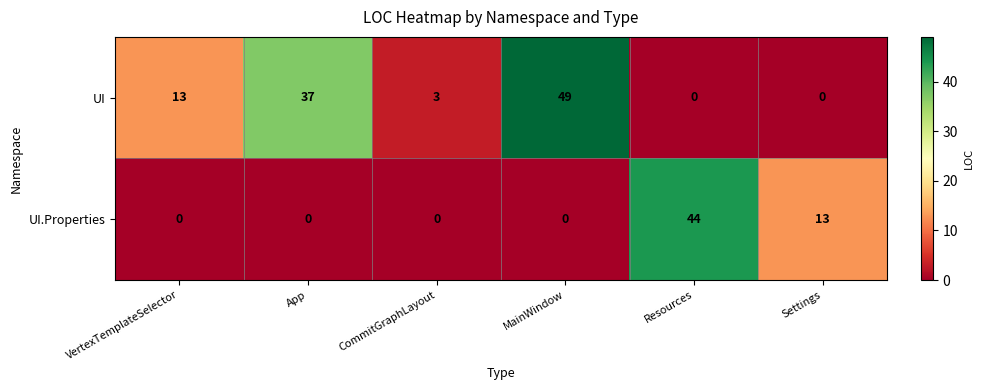

How many data points in UI are less than 13?

3